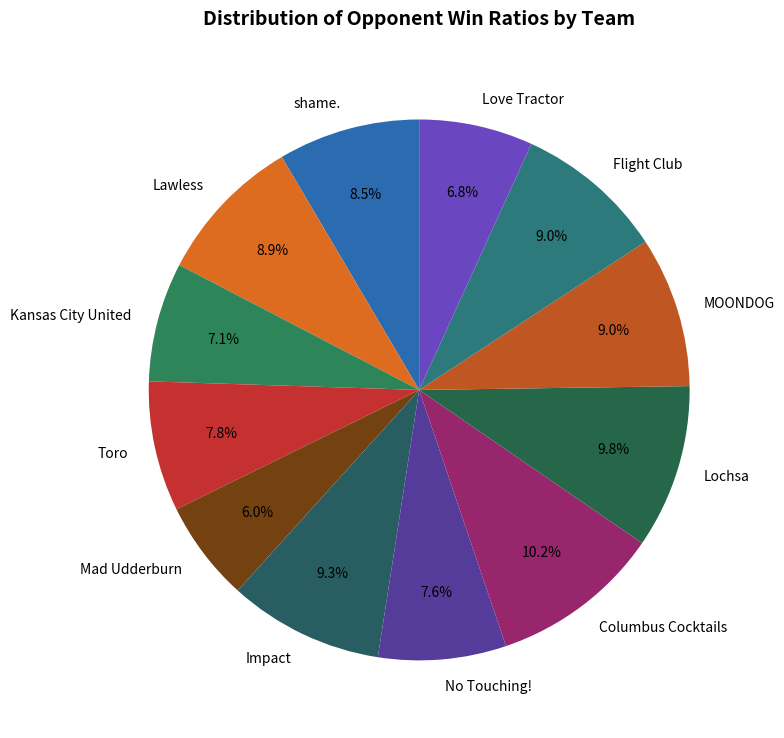

True or false: Columbus Cocktails accounts for 10% of the total.

True